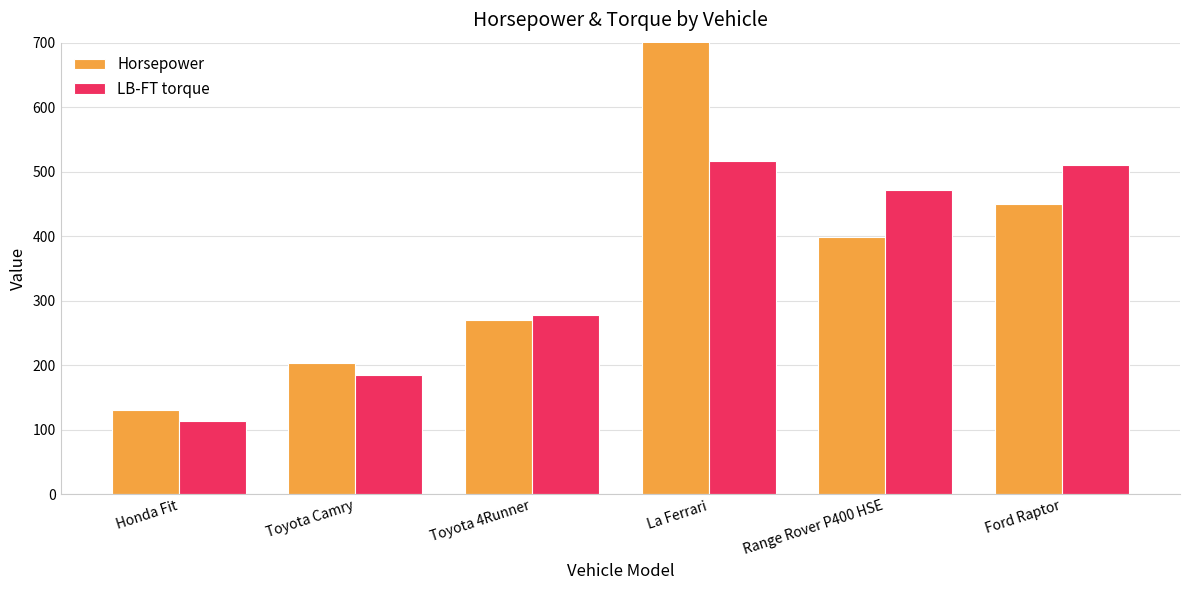

At which label does LB-FT torque first exceed 472?

La Ferrari